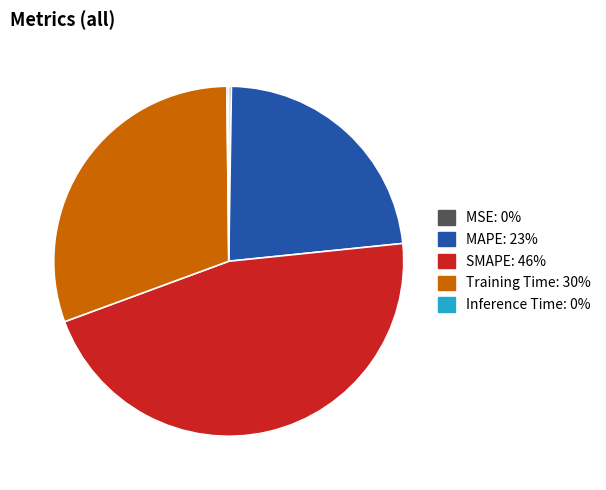

Which category has the biggest portion of the pie?

SMAPE